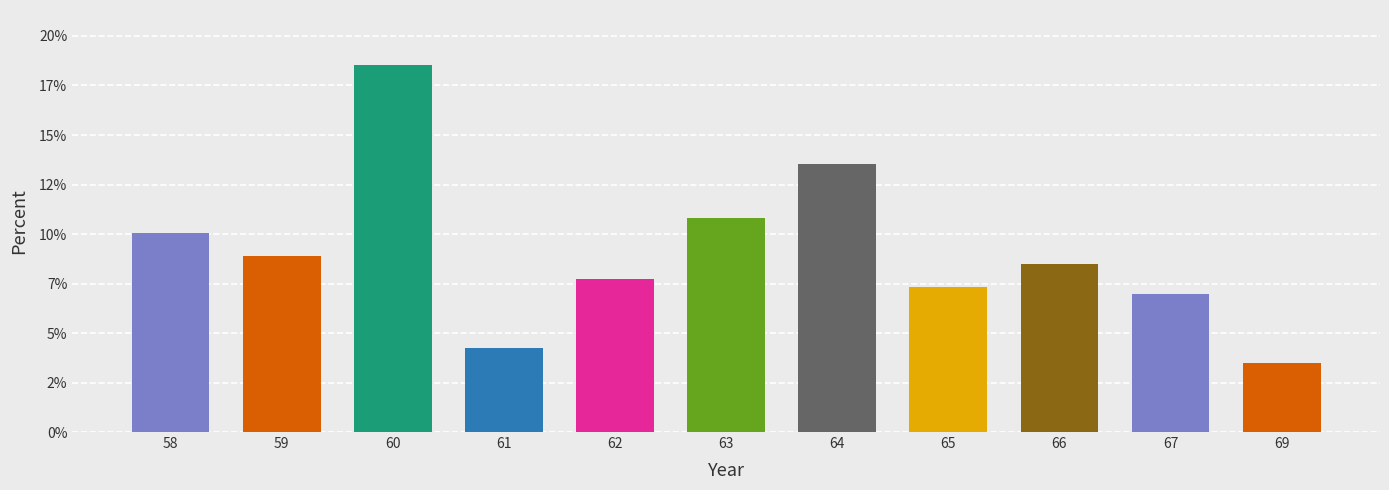

What is the value of the 10th bar from the left?

6.9